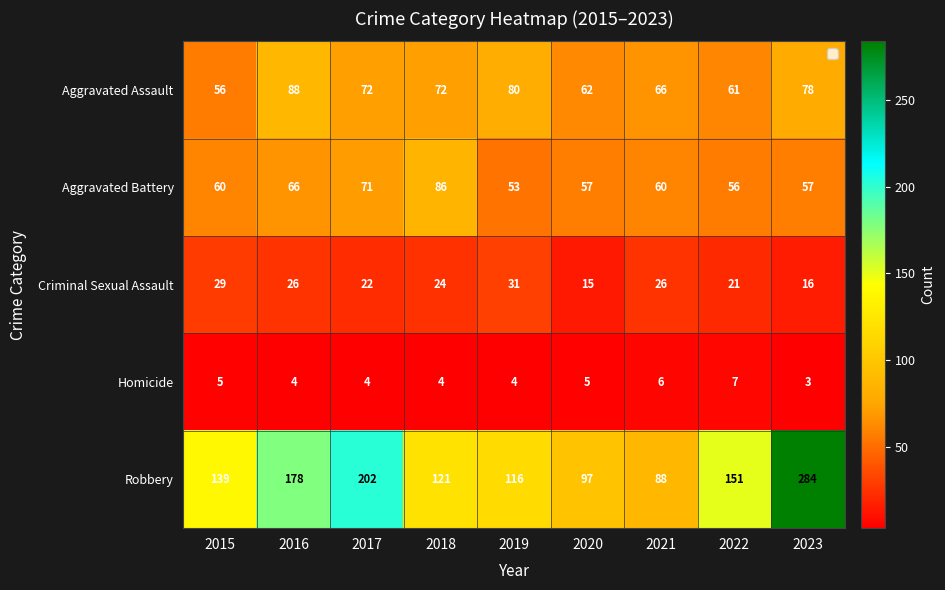

True or false: Aggravated Assault has a value of 24 at 2022.

False